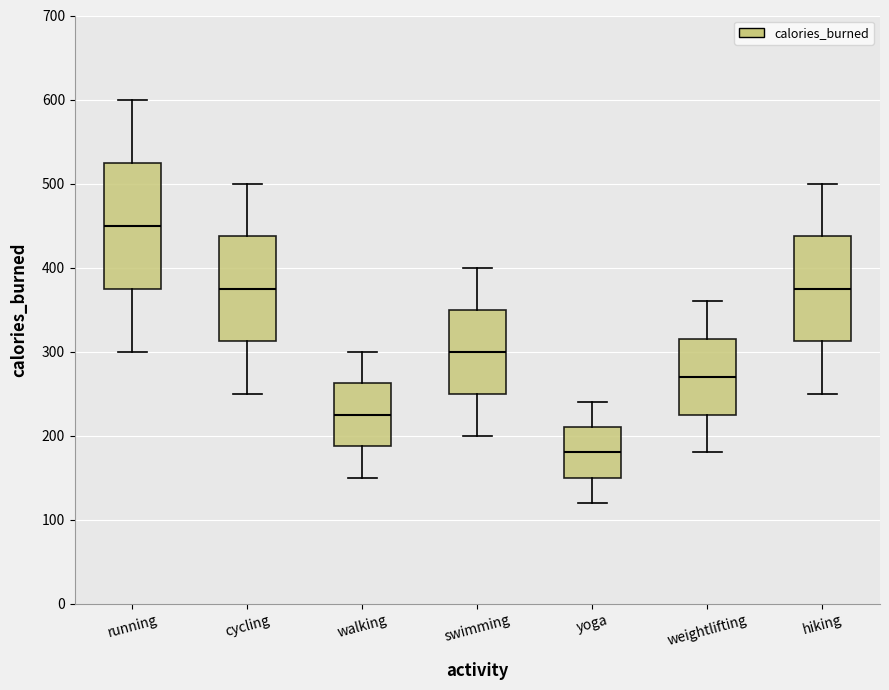

Reading left to right, read every box against the y-axis: the position of its median line, the range the box covers, and the ends of its whiskers. The values are not printed on the chart, so give them approximately, as read against the axis.

running: median 450, box 380 to 530, whiskers 300 to 600
cycling: median 380, box 310 to 440, whiskers 250 to 500
walking: median 230, box 190 to 260, whiskers 150 to 300
swimming: median 300, box 250 to 350, whiskers 200 to 400
yoga: median 180, box 150 to 210, whiskers 120 to 240
weightlifting: median 270, box 230 to 320, whiskers 180 to 360
hiking: median 380, box 310 to 440, whiskers 250 to 500